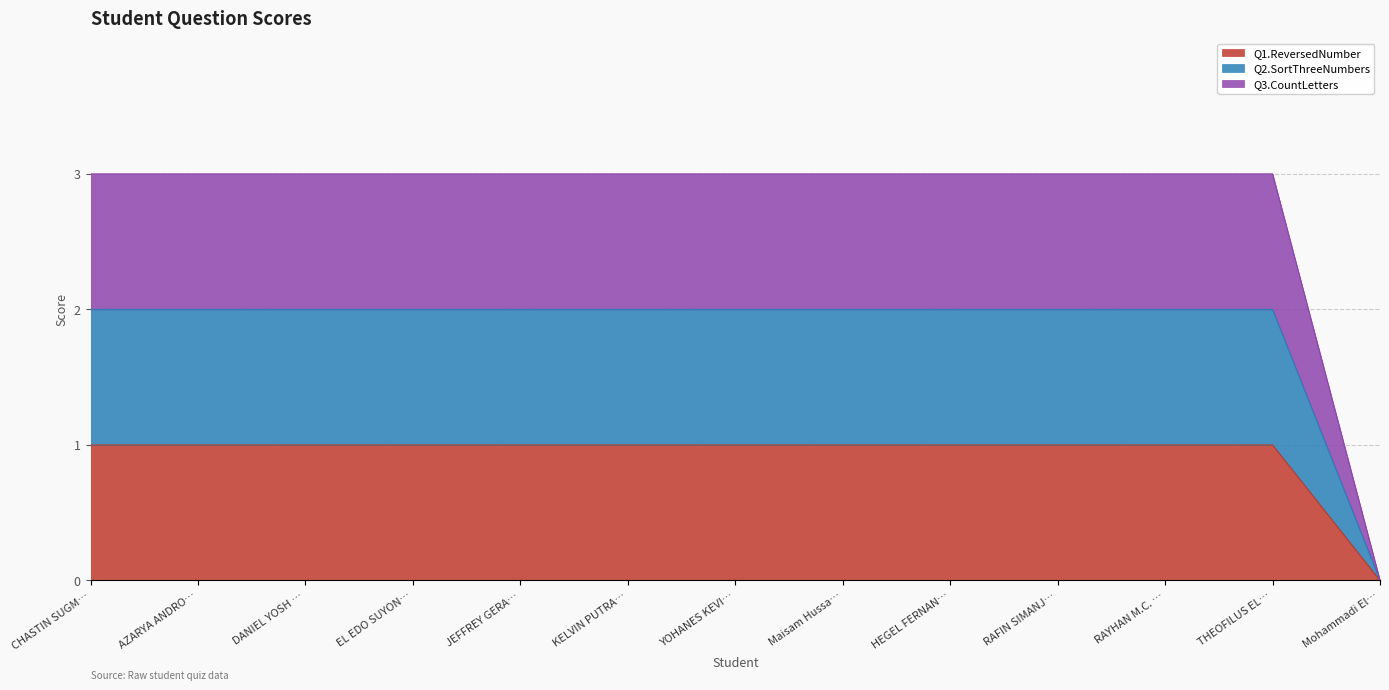

Does the chart display data point markers on the line(s)?

No